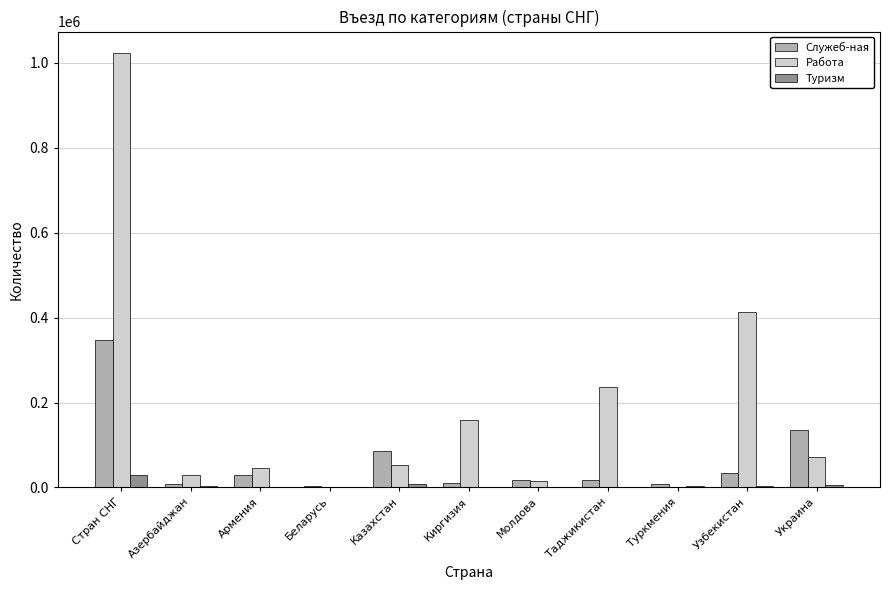

The Работа series shows 118511 at Украина. True or false?

False